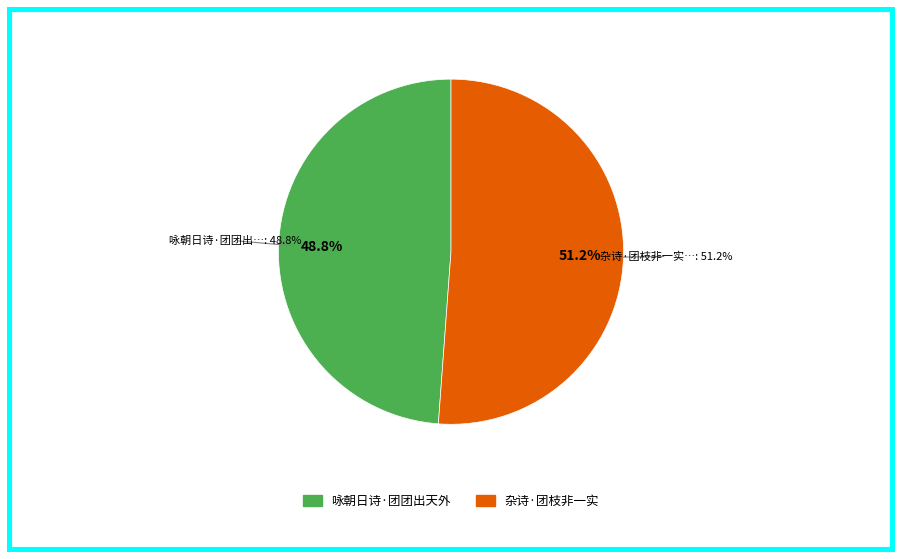

Do 杂诗·团枝非一实 and 咏朝日诗·团团出天外 together represent more than half of the pie?

Yes